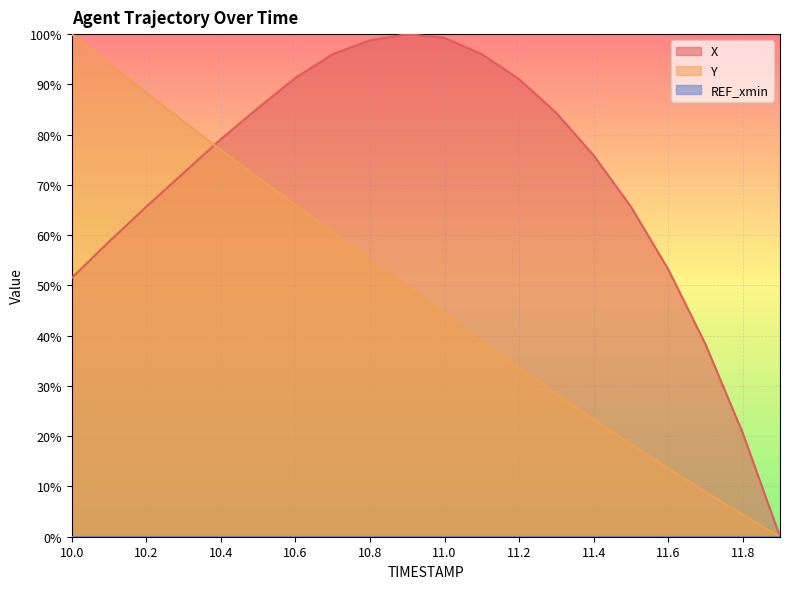

Which has a higher value, 11.8 or 11.7?

11.7